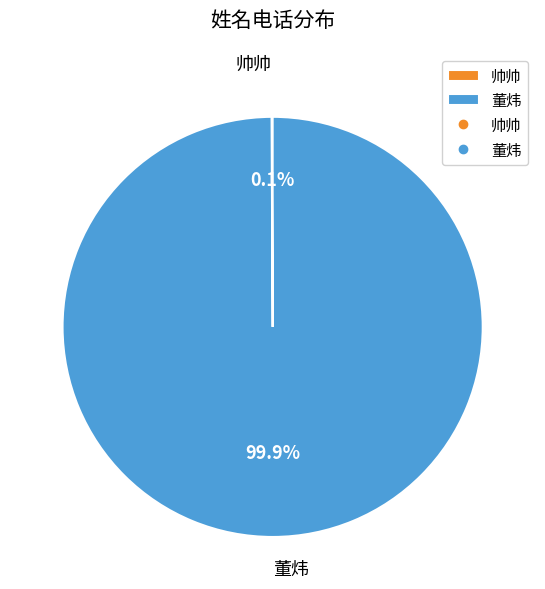

What percentage is the 董炜 slice, to the nearest percent?

100%